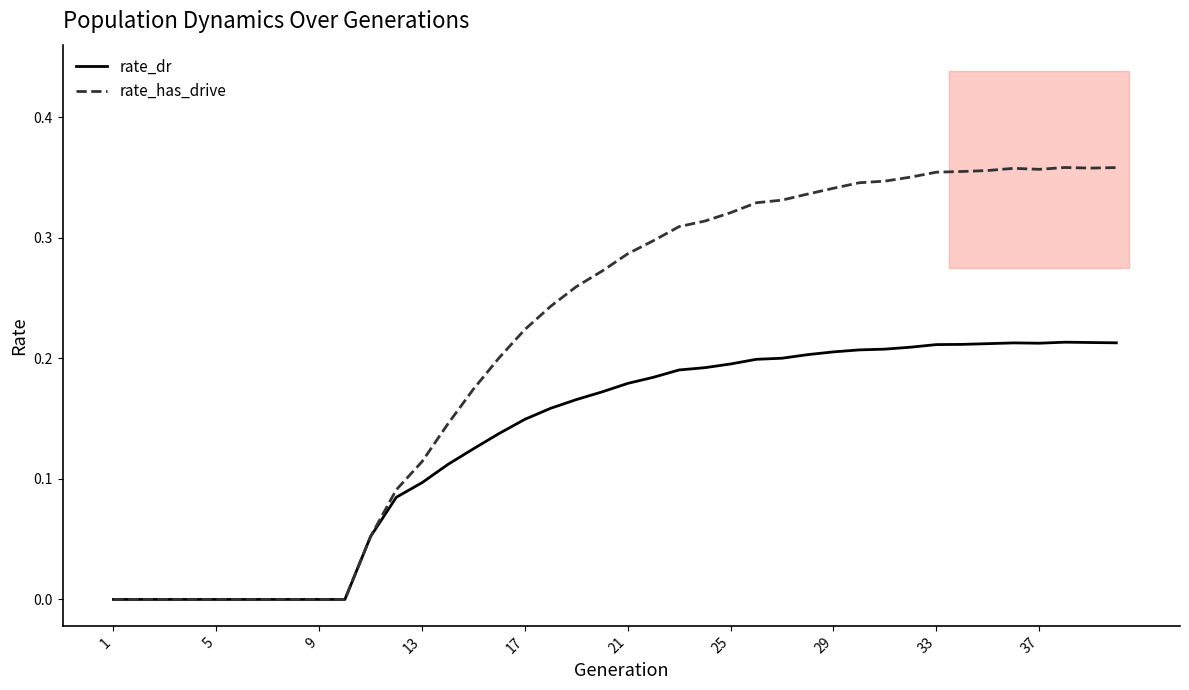

The rate_has_drive series shows 0.0 at 1. True or false?

True